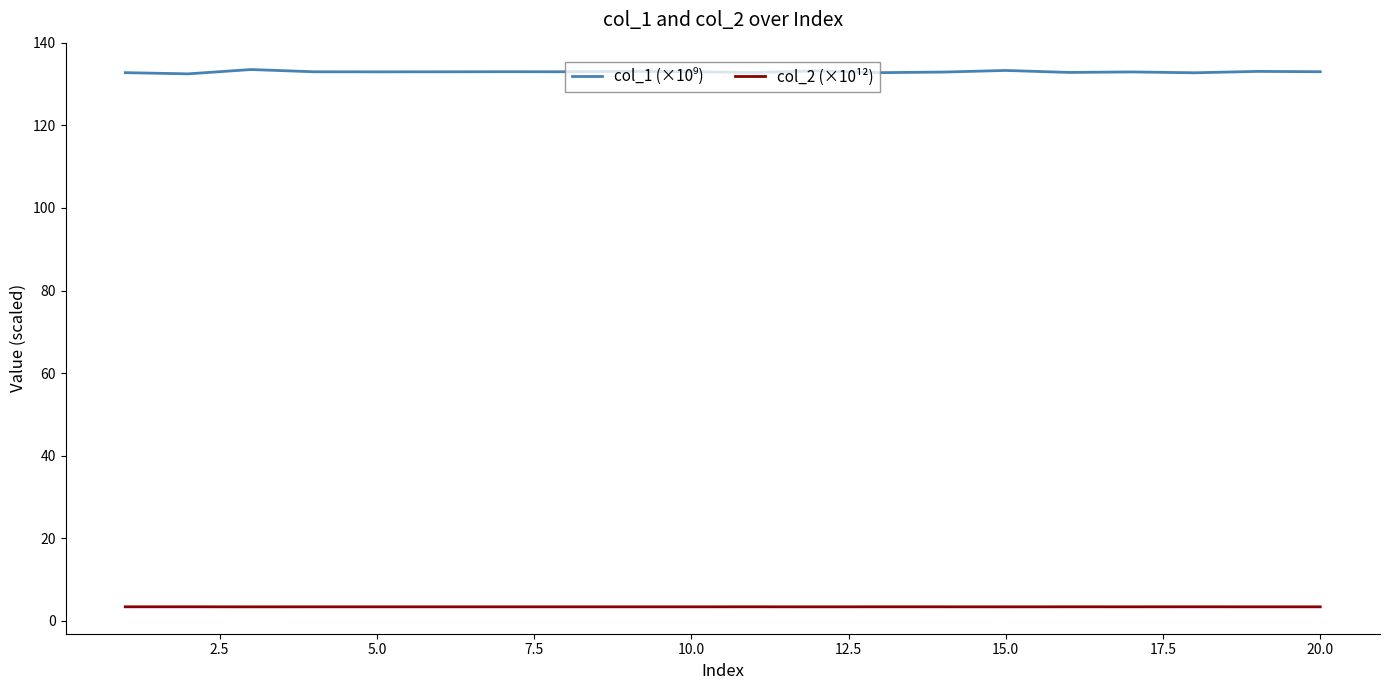

What is the maximum value shown in the chart?

133.5